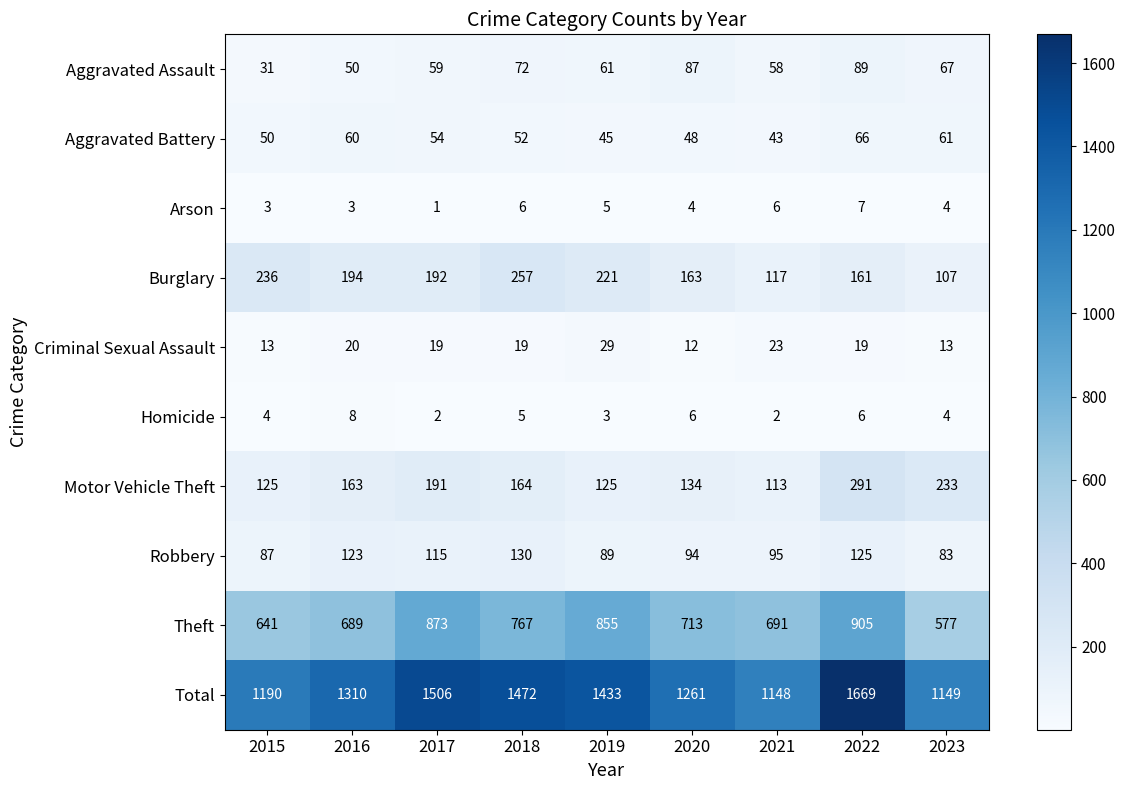

Is it true that Homicide equals 4 at 2022?

False